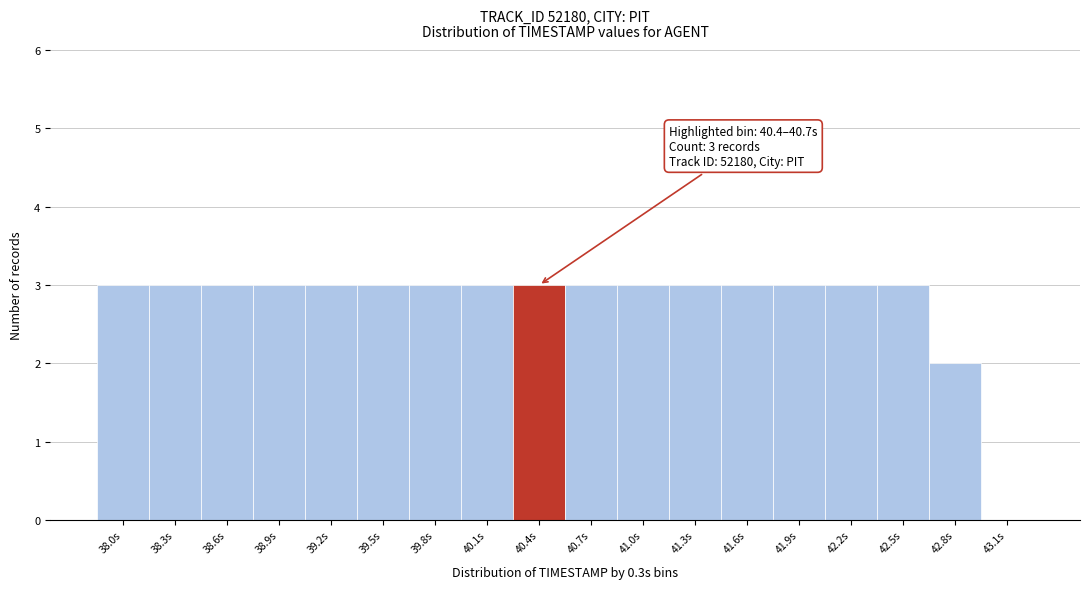

Reading left to right, extract all data points from this chart.

38.0s=3	38.3s=3	38.6s=3	38.9s=3	39.2s=3	39.5s=3	39.8s=3	40.1s=3	40.4s=3	40.7s=3	41.0s=3	41.3s=3	41.6s=3	41.9s=3	42.2s=3	42.5s=3	42.8s=2	43.1s=0